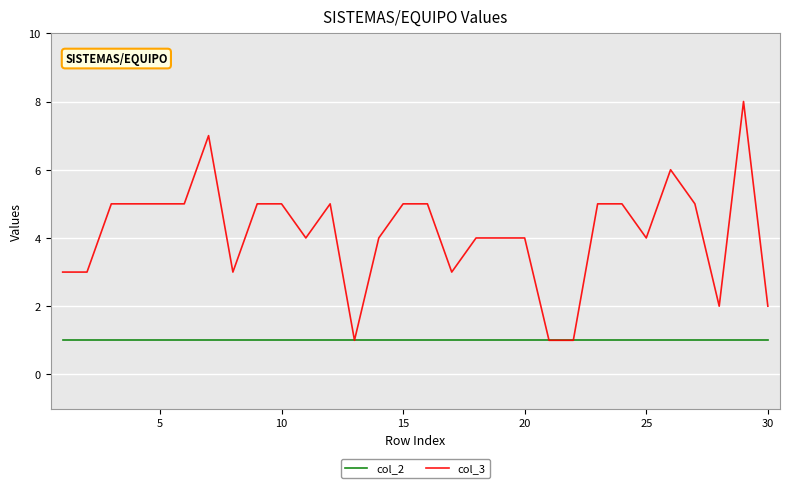

Which series has the largest total across all categories?

col_3